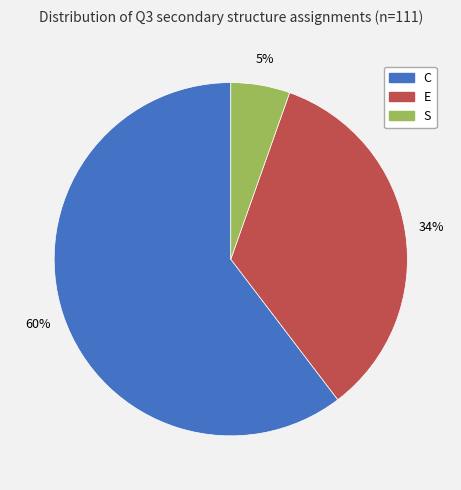

Is it true that S is 20% of the pie?

False